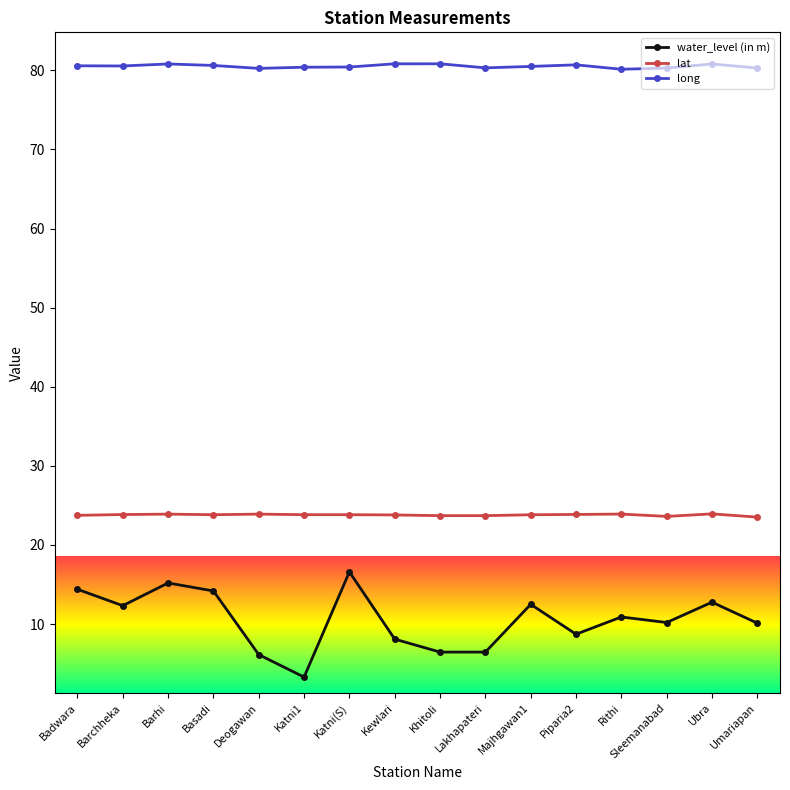

True or false: long has a value of 24.2 at Katni(S).

False